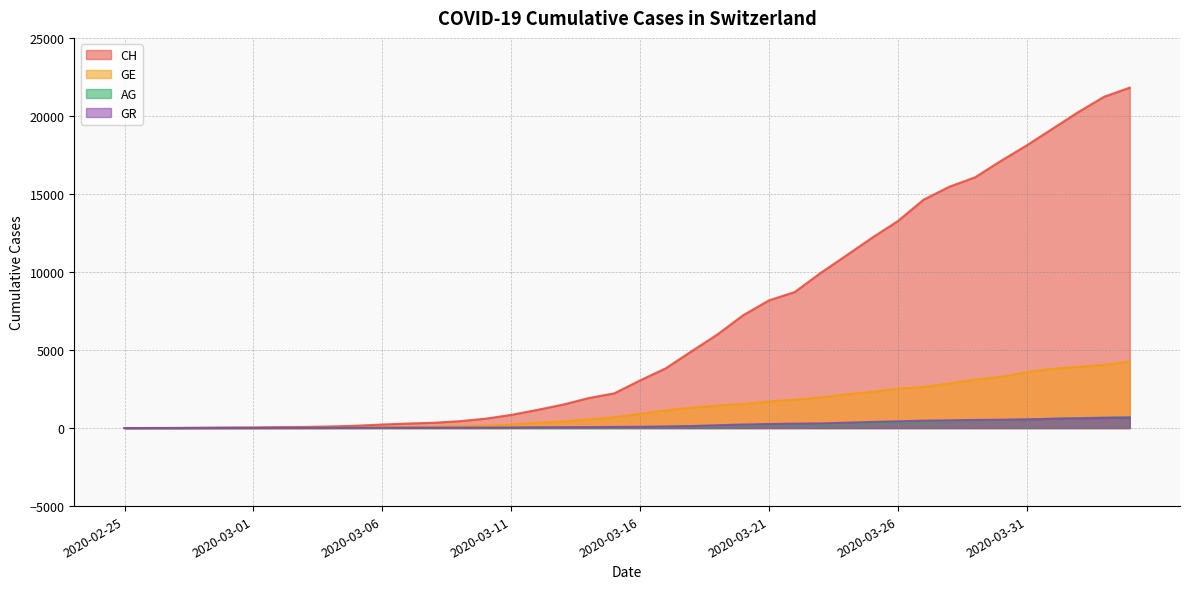

Rank the categories by CH value from highest to lowest.

2020-04-04, 2020-04-03, 2020-04-02, 2020-04-01, 2020-03-31, 2020-03-30, 2020-03-29, 2020-03-28, 2020-03-27, 2020-03-26, 2020-03-25, 2020-03-24, 2020-03-23, 2020-03-22, 2020-03-21, 2020-03-20, 2020-03-19, 2020-03-18, 2020-03-17, 2020-03-16, 2020-03-15, 2020-03-14, 2020-03-13, 2020-03-12, 2020-03-11, 2020-03-10, 2020-03-09, 2020-03-08, 2020-03-07, 2020-03-06, 2020-03-05, 2020-03-04, 2020-03-03, 2020-03-02, 2020-03-01, 2020-02-29, 2020-02-28, 2020-02-27, 2020-02-26, 2020-02-25